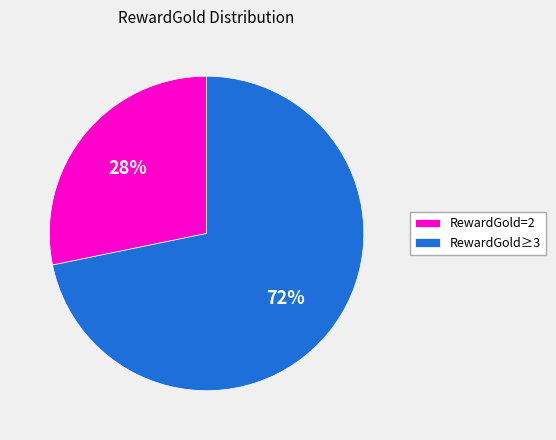

To the nearest percent, what is the combined percentage of RewardGold=2 and RewardGold≥3?

100%